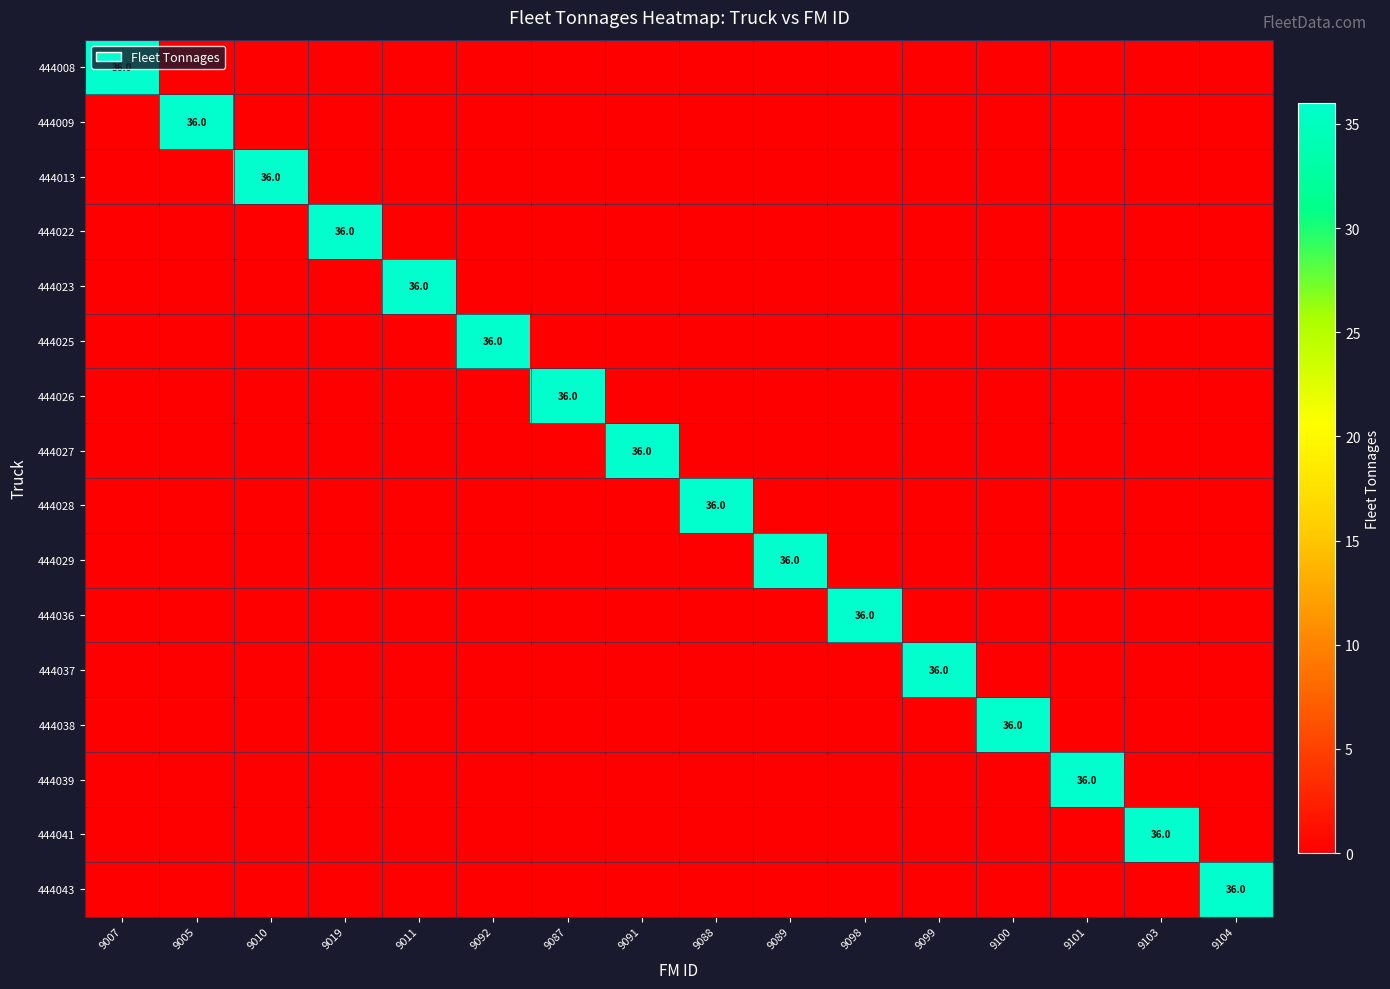

True or false: 444037 has a value of 0 at 9103.

True